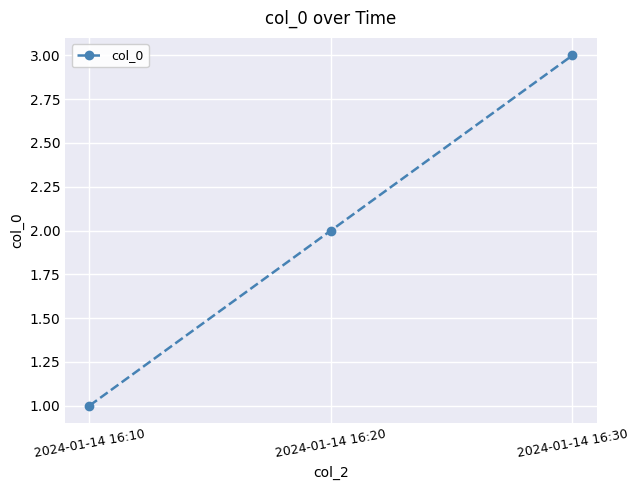

What is the sum of all values?

6